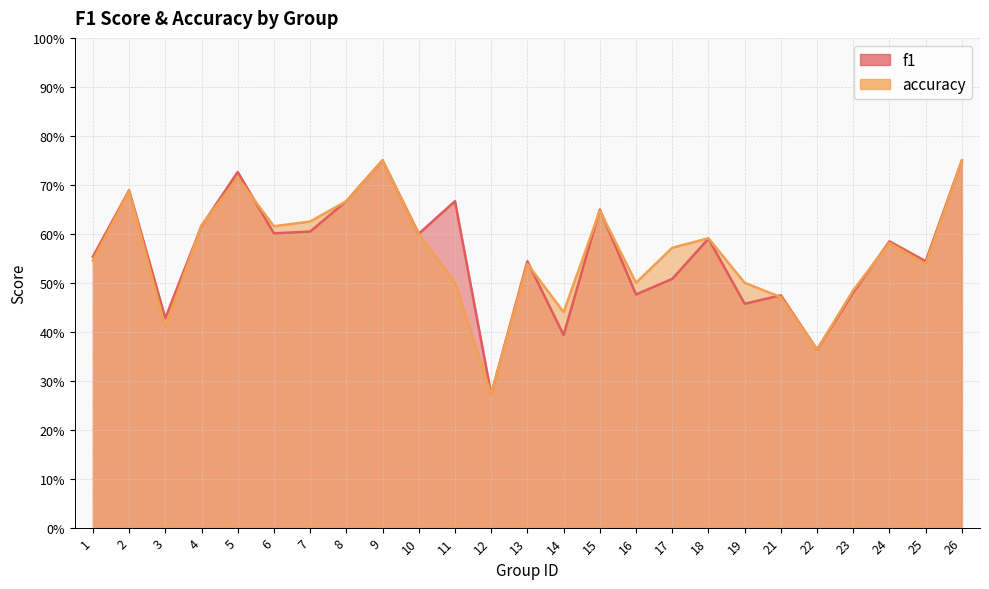

Reading left to right, extract all data points from this chart.

f1: 1=0.6	2=0.7	3=0.4	4=0.6	5=0.7	6=0.6	7=0.6	8=0.7	9=0.8	10=0.6	11=0.7	12=0.3	13=0.5	14=0.4	15=0.6	16=0.5	17=0.5	18=0.6	19=0.5	21=0.5	22=0.4	23=0.5	24=0.6	25=0.5	26=0.8
accuracy: 1=0.5	2=0.7	3=0.4	4=0.6	5=0.7	6=0.6	7=0.6	8=0.7	9=0.8	10=0.6	11=0.5	12=0.3	13=0.5	14=0.4	15=0.6	16=0.5	17=0.6	18=0.6	19=0.5	21=0.5	22=0.4	23=0.5	24=0.6	25=0.5	26=0.8